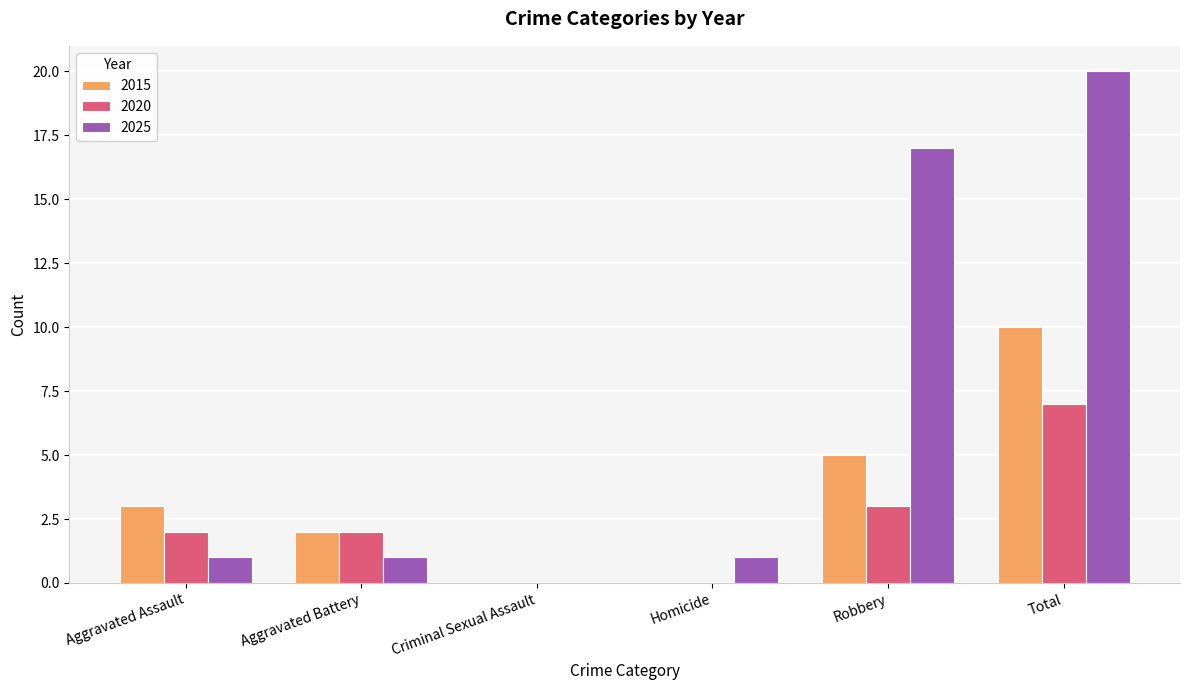

Are the bars horizontal?

No